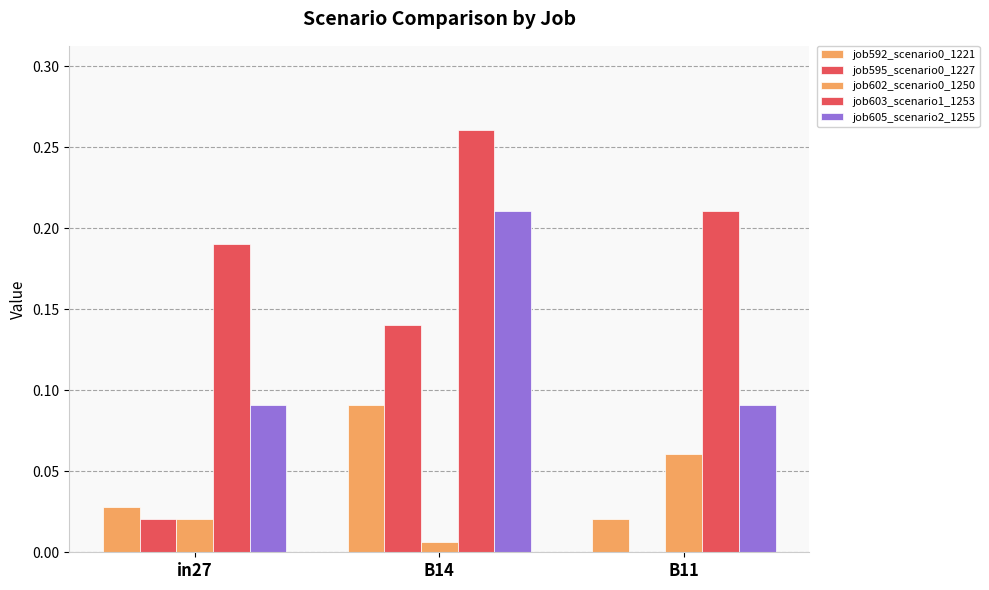

Are the bars grouped side by side (vs. stacked)?

Yes